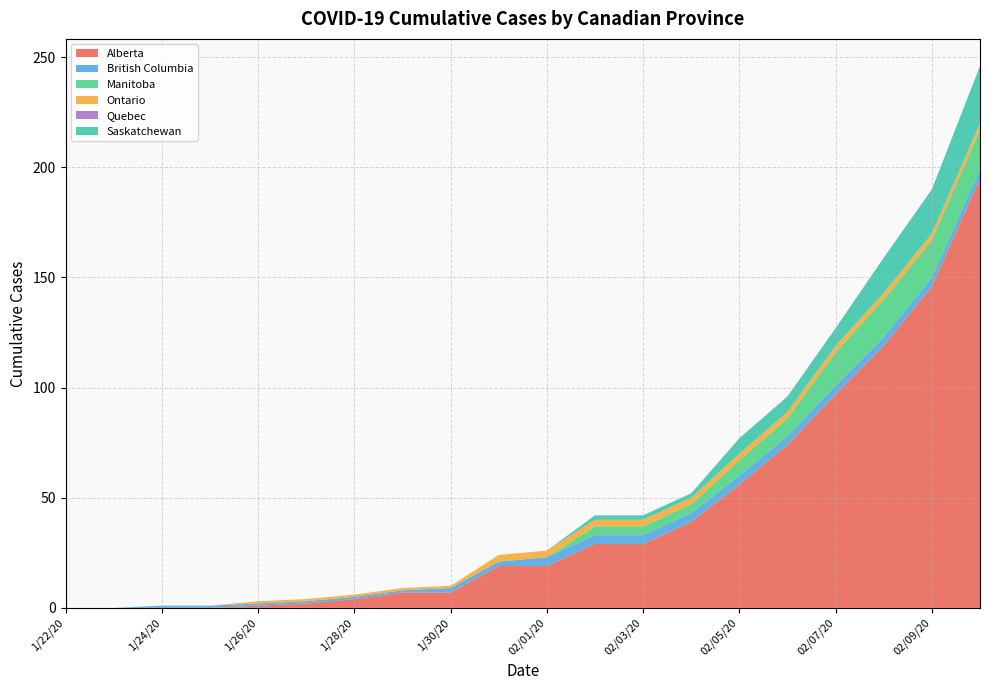

Reading left to right, what are all the values shown in this chart?

Alberta: 0	0	0	0	1	2	4	7	7	19	19	29	29	39	56	74	97	119	146	195
British Columbia: 0	0	1	1	1	1	1	1	2	2	4	4	4	4	4	4	4	4	4	4
Manitoba: 0	0	0	0	0	0	0	0	0	0	0	4	4	4	7	8	15	17	17	18
Ontario: 0	0	0	0	1	1	1	1	1	3	3	3	3	3	3	3	3	3	3	3
Quebec: 0	0	0	0	0	0	0	0	0	0	0	0	0	0	0	0	0	0	0	0
Saskatchewan: 0	0	0	0	0	0	0	0	0	0	0	2	2	2	7	7	8	16	20	26